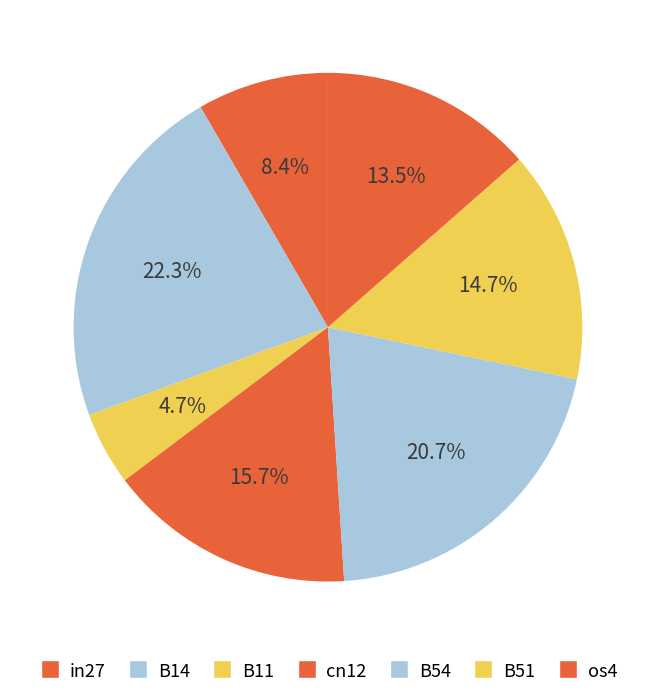

What percentage is the B14 slice, to the nearest percent?

22%